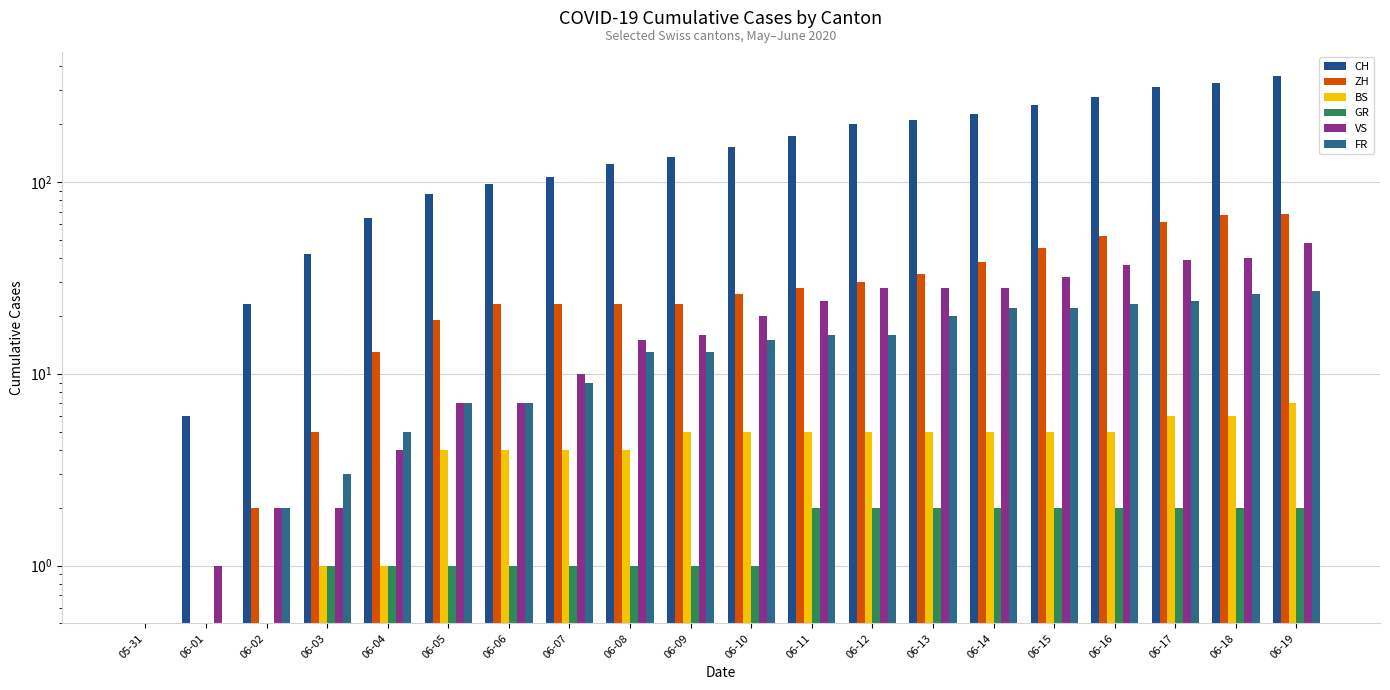

What is the difference between the second highest and second lowest values in the BS series?

6